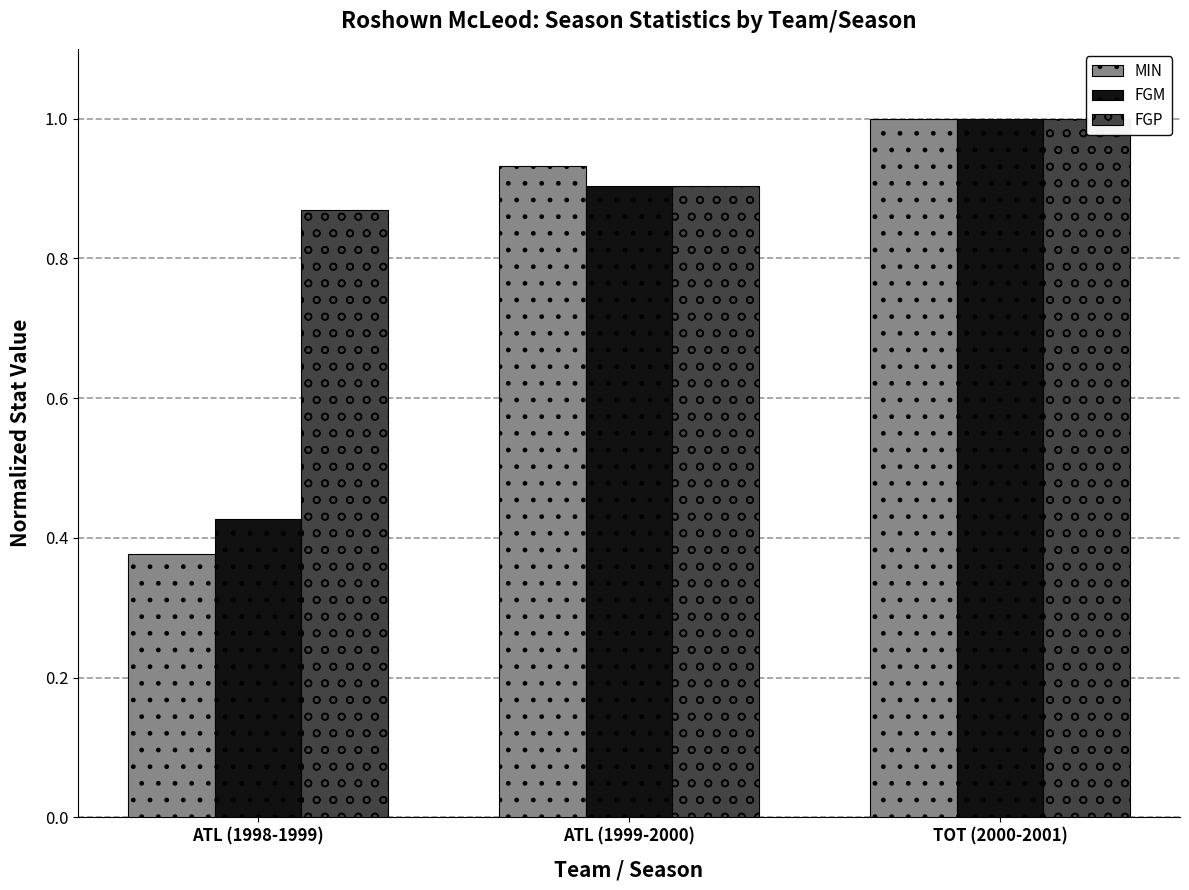

Which label corresponds to the smallest value in the chart?

ATL (1998-1999)